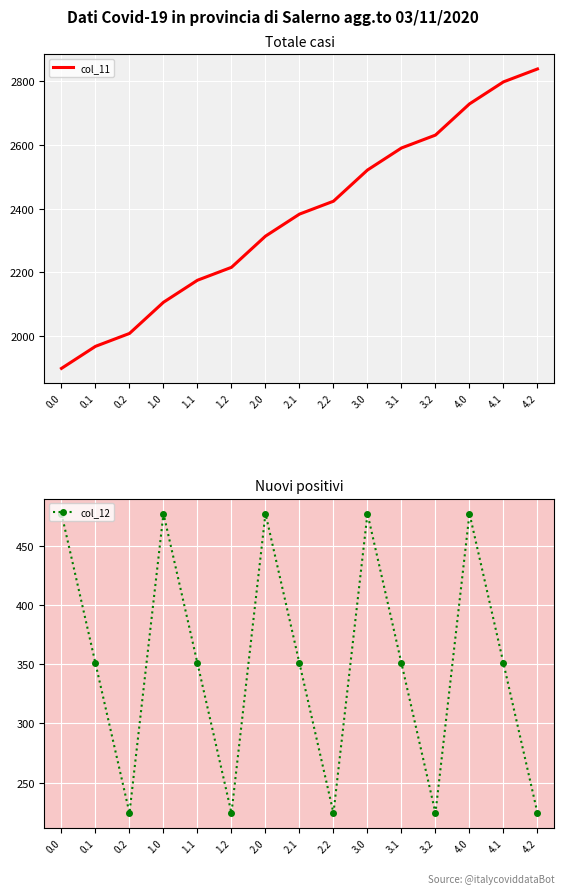

True or false: col_12 and col_11 intersect in this chart.

False